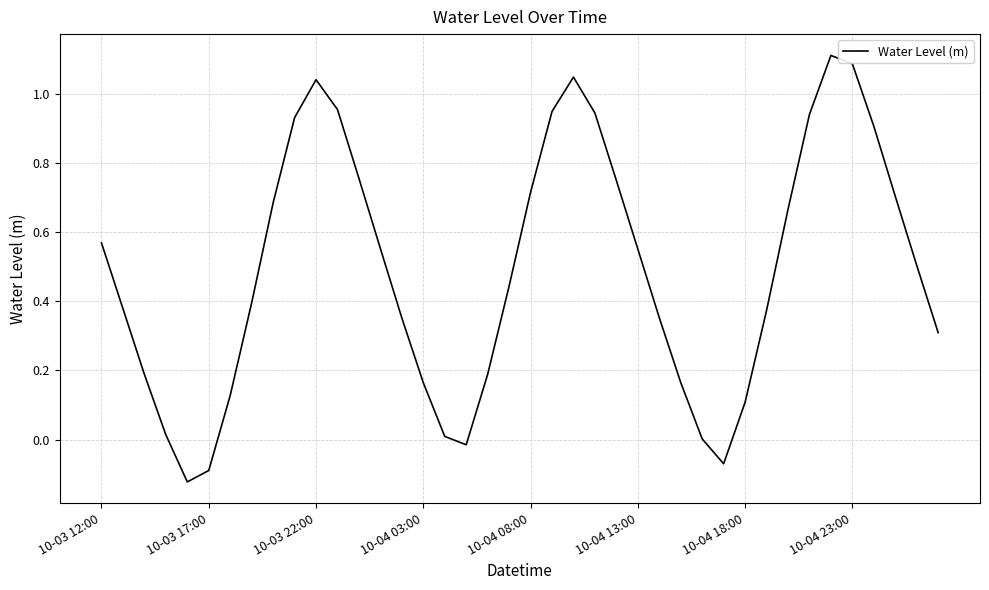

What is the maximum value shown in the chart?

1.1